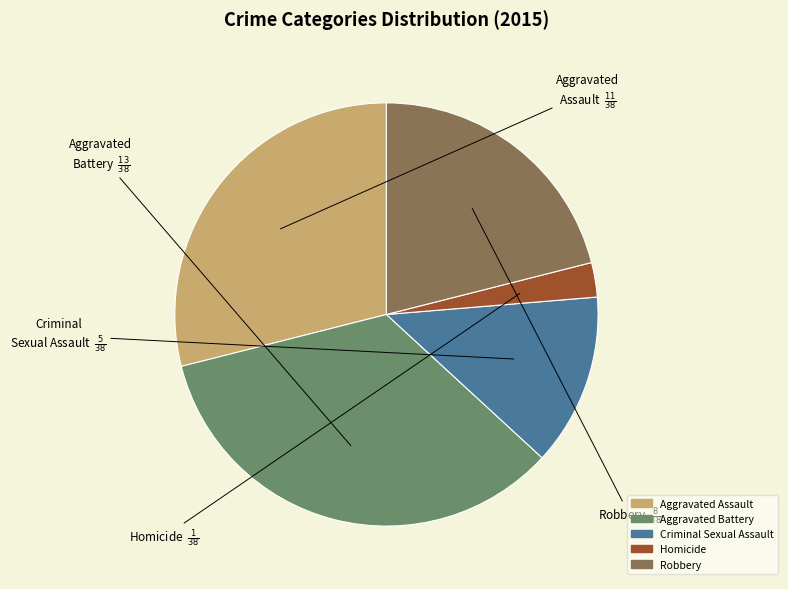

How many slices are in this pie chart?

5